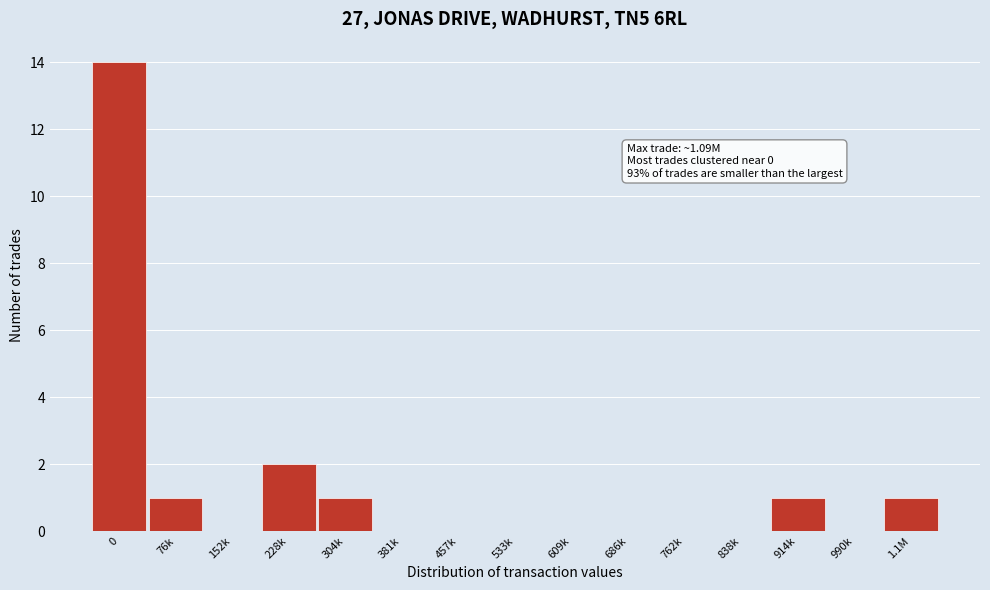

Reading left to right, list all the values displayed in this chart.

0=14	76k=1	152k=0	228k=2	304k=1	381k=0	457k=0	533k=0	609k=0	686k=0	762k=0	838k=0	914k=1	990k=0	1.1M=1